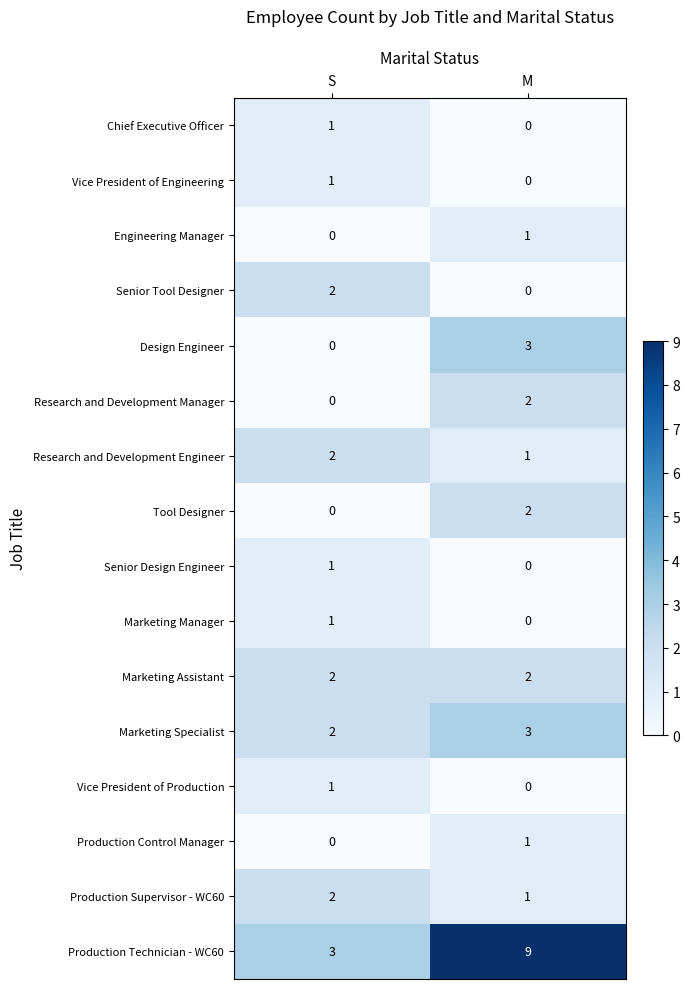

What is the difference between the Design Engineer values at S and M?

3